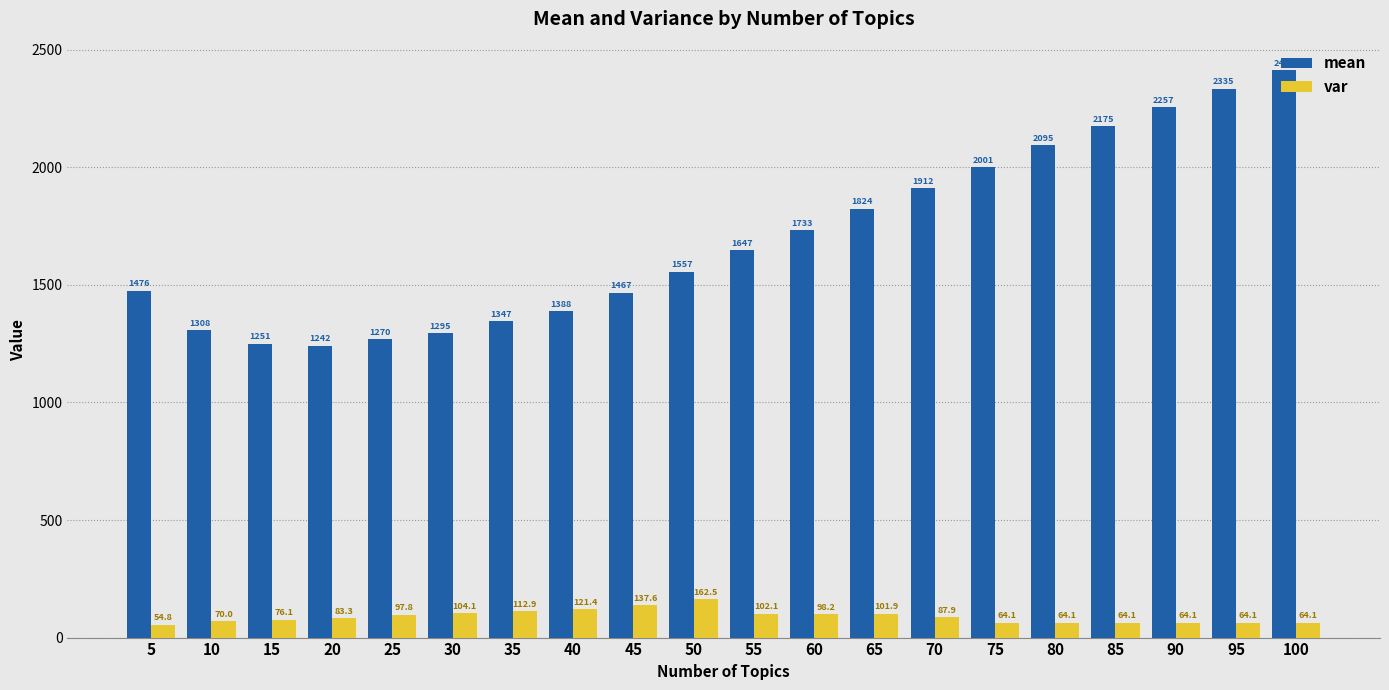

The value of var at 85 is 64.1. True or false?

True